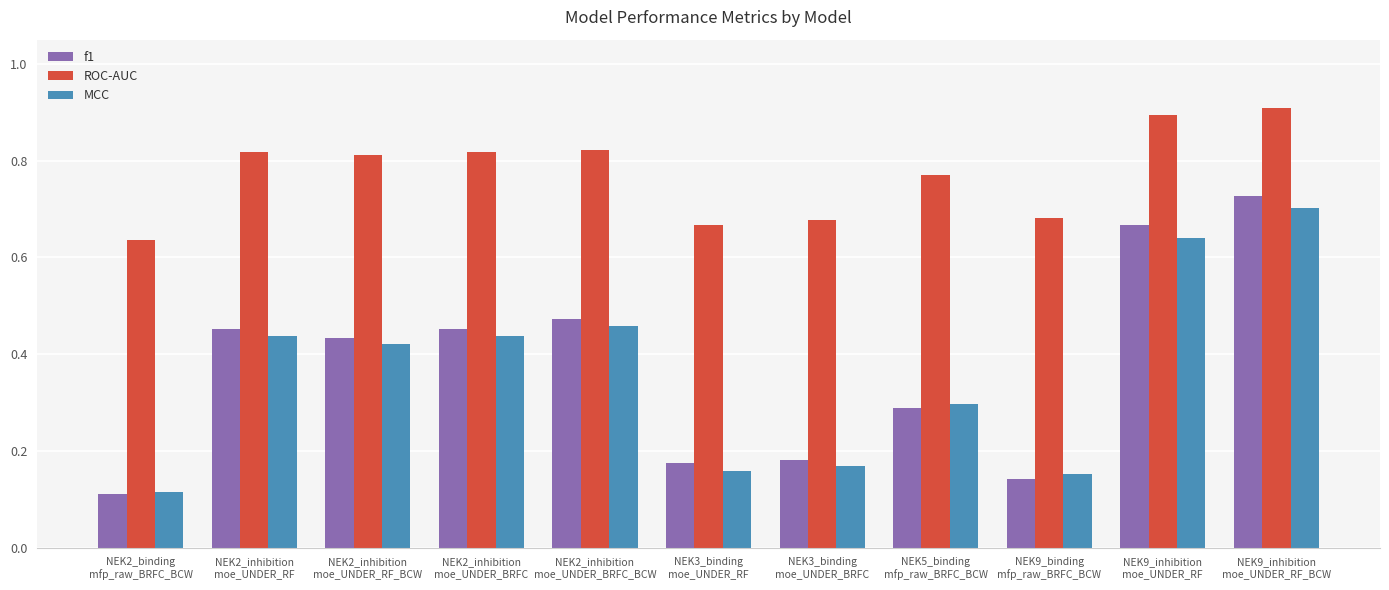

Where is ROC-AUC nearest to the value 0?

NEK2_binding
mfp_raw_BRFC_BCW